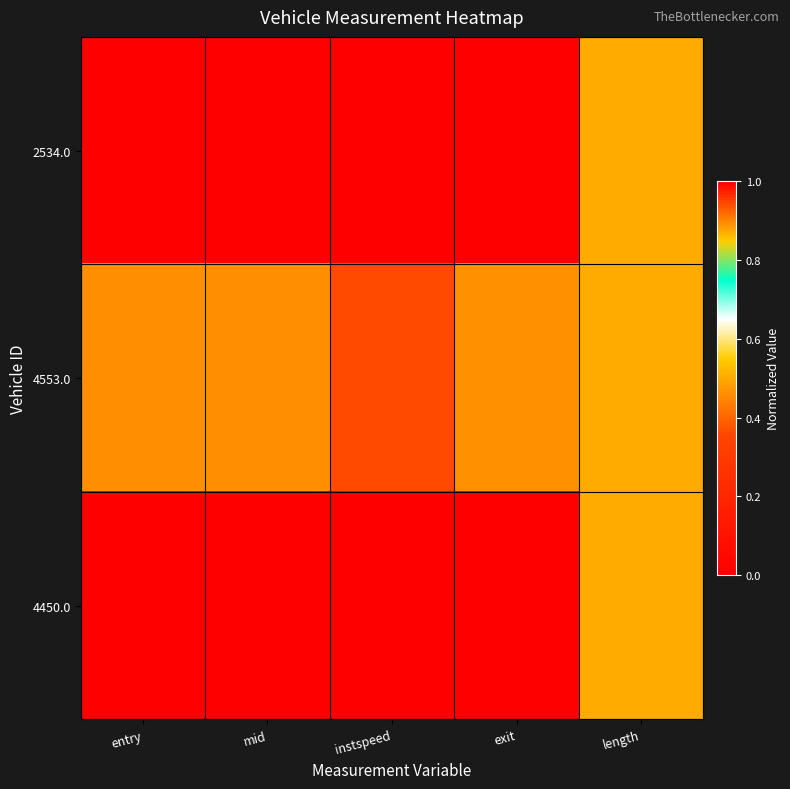

Reading left to right, extract all data points from this chart.

2534.0: entry=0.0	mid=0.0	instspeed=0.0	exit=0.0	length=0.5
4553.0: entry=0.5	mid=0.5	instspeed=0.9	exit=0.5	length=0.5
4450.0: entry=1.0	mid=1.0	instspeed=1.0	exit=1.0	length=0.5